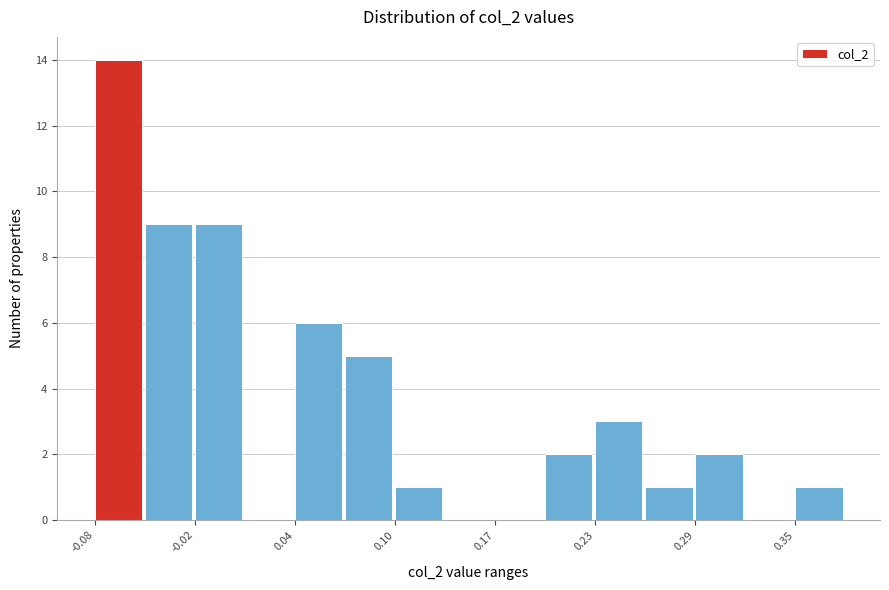

Read against the x-axis, roughly where is the centre of the tallest bar?

-0.07